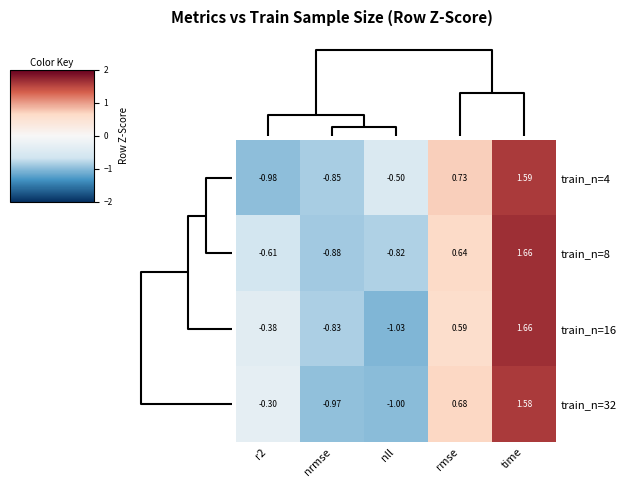

At which category is the sum across all series the highest?

time